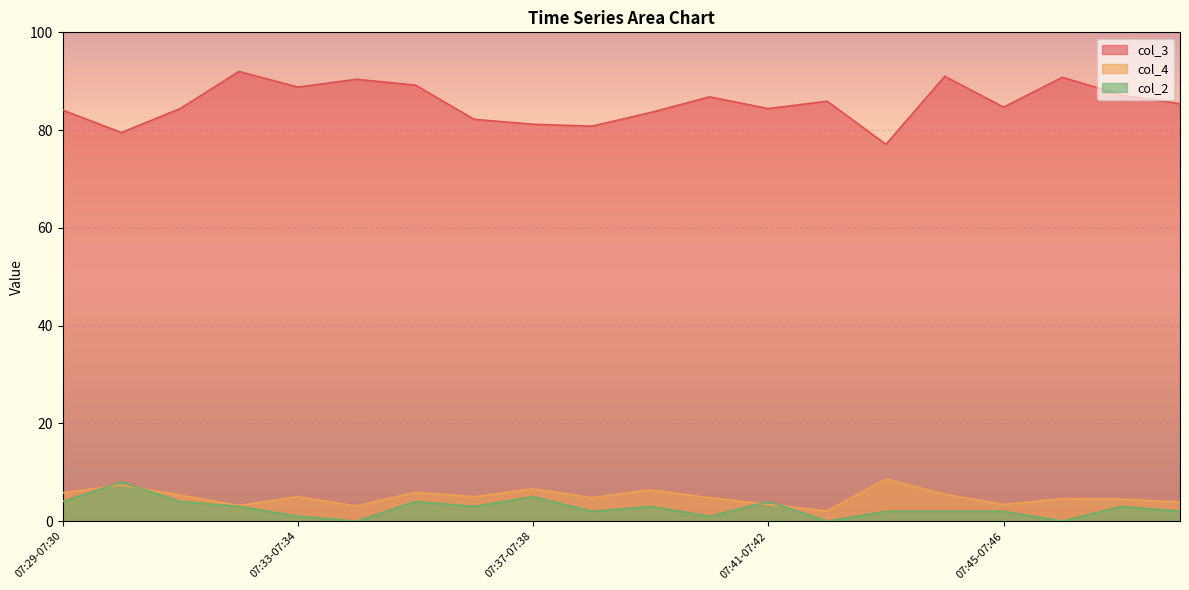

Which series has the largest range (max minus min)?

col_3